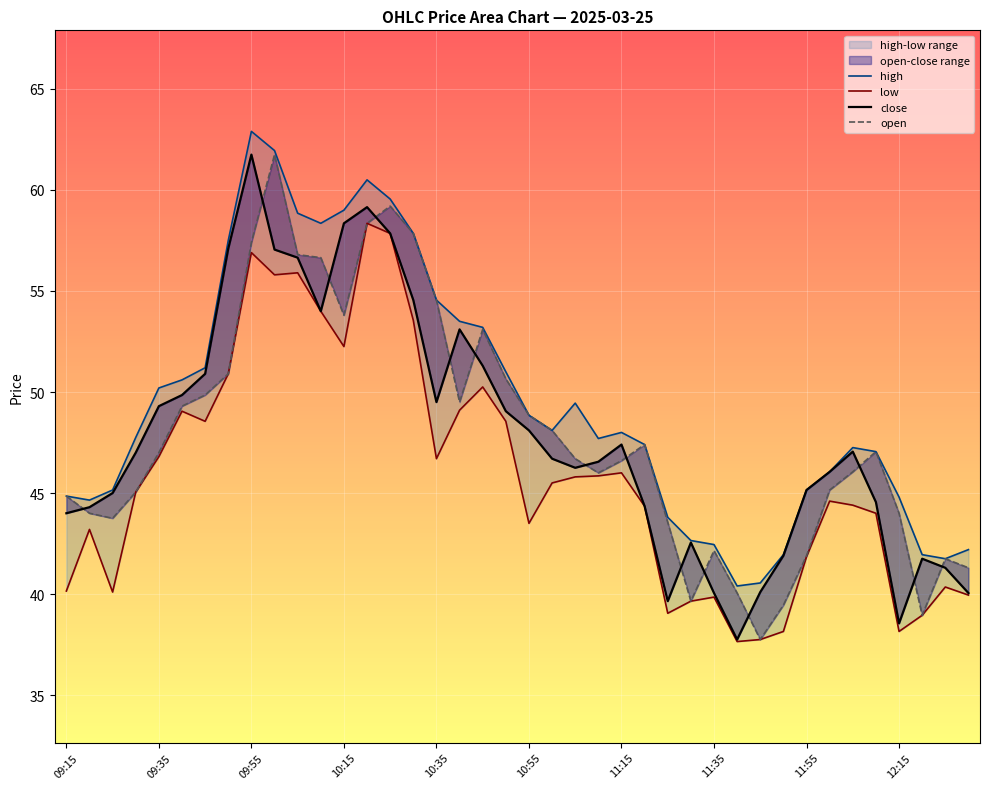

The value of open at 10:35 is 54.5. True or false?

True